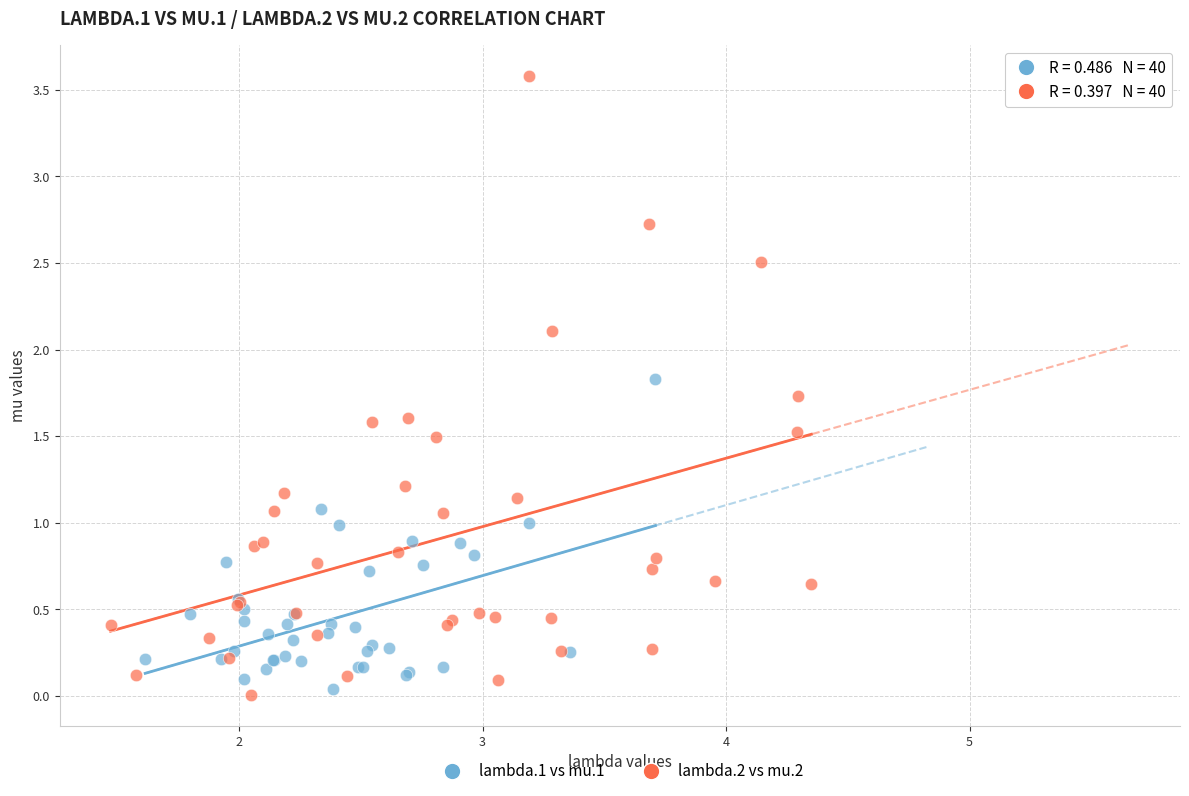

Which series has the widest spread of Y values?

lambda.2 vs mu.2